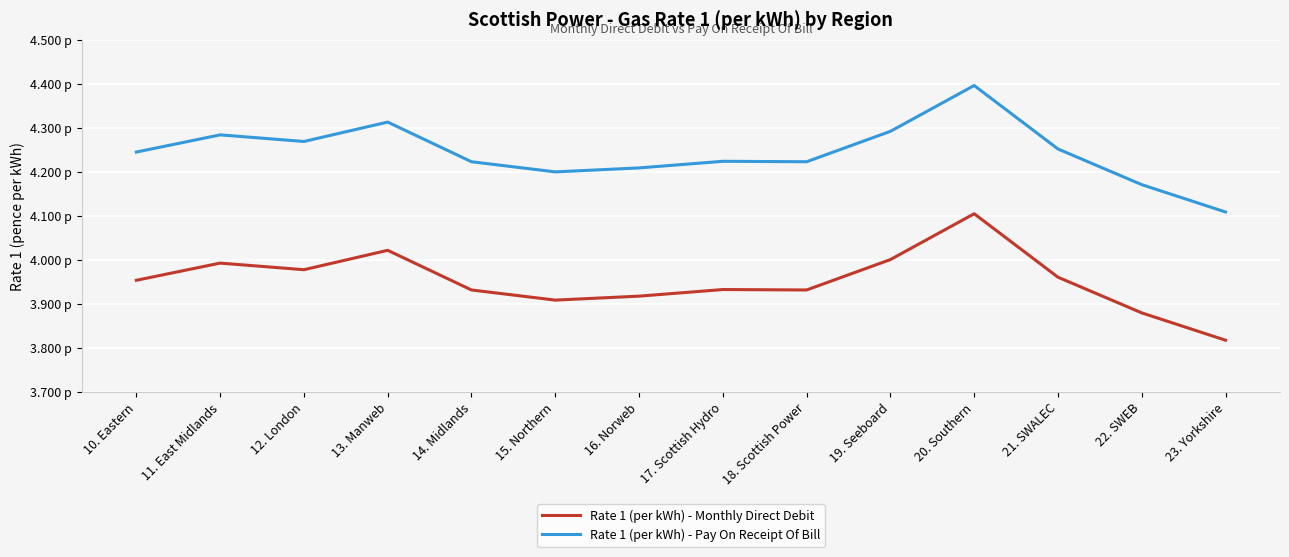

How many interior local peaks does the Rate 1 (per kWh) - Pay On Receipt Of Bill series have?

4